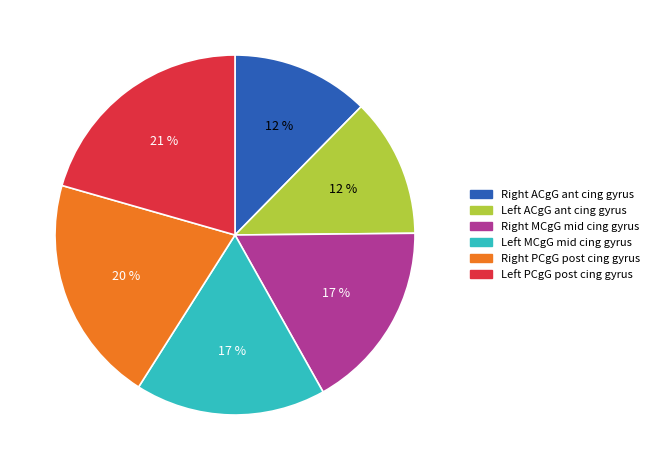

Is there any slice that represents more than half of the pie?

No